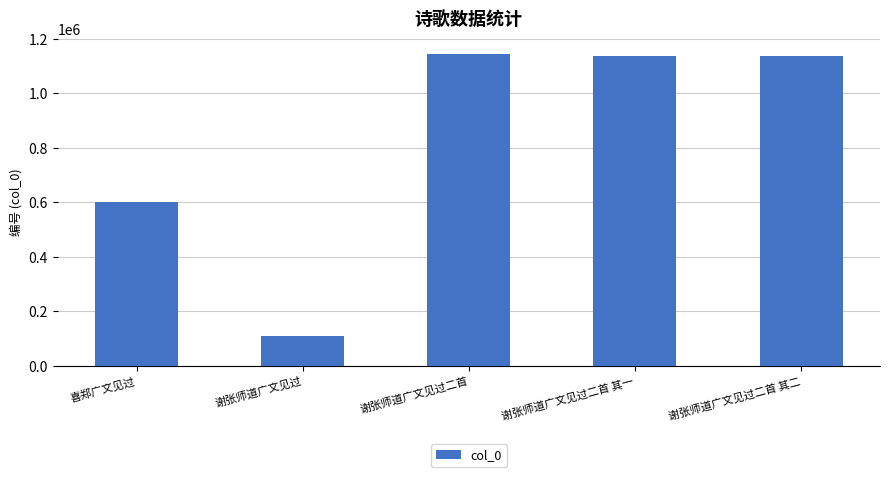

What is the sum of the values at 喜郑广文见过 and 谢张师道广文见过二首 其一?

1736272